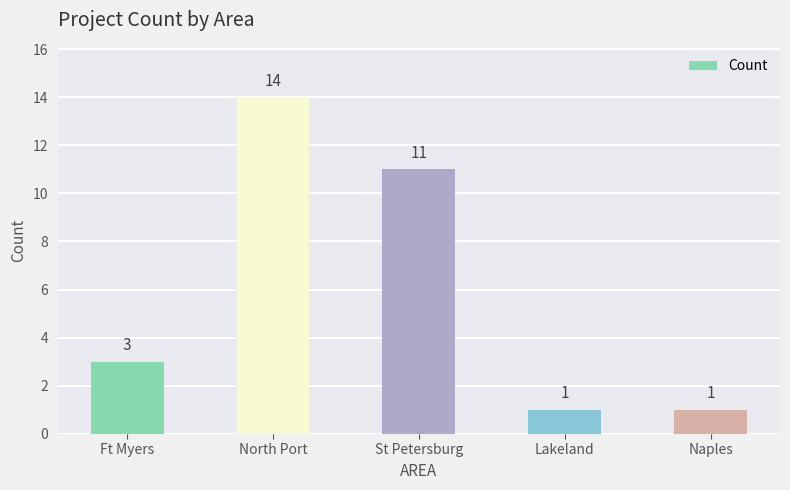

Which has a higher value, North Port or Naples?

North Port